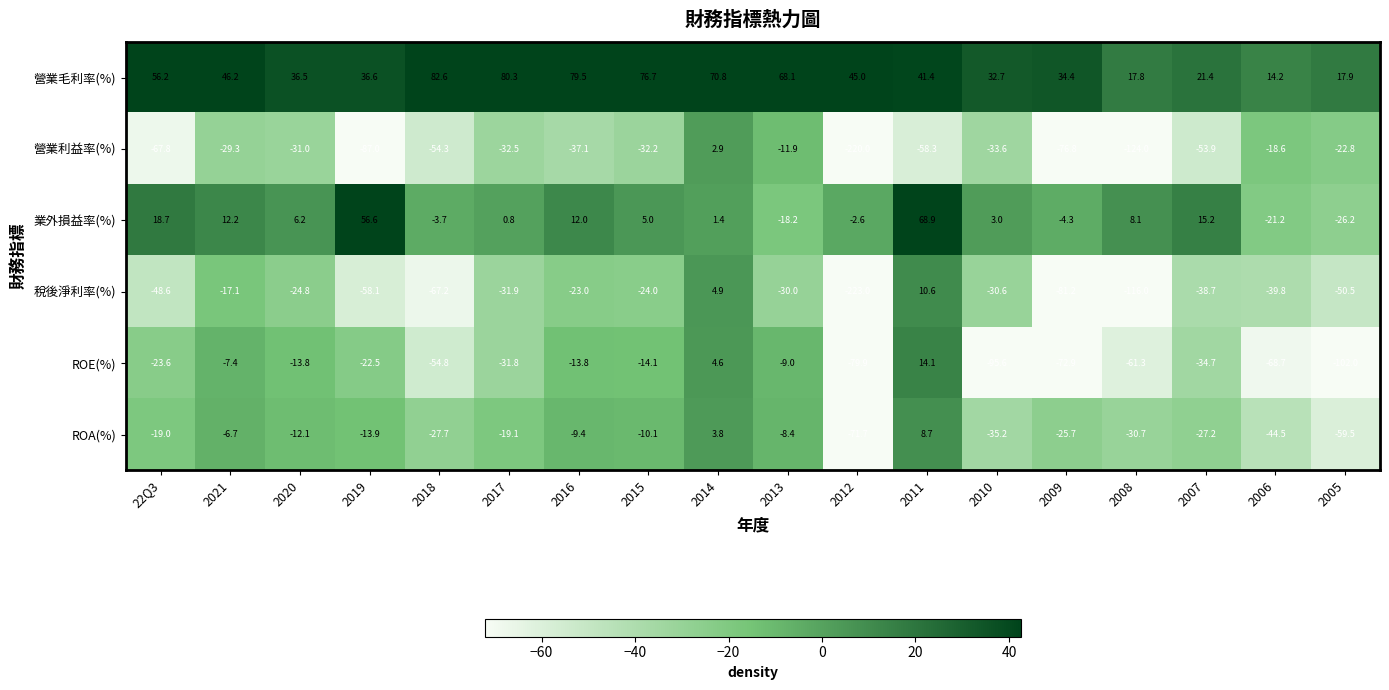

At which label is 稅後淨利率(%) closest to -106?

2008